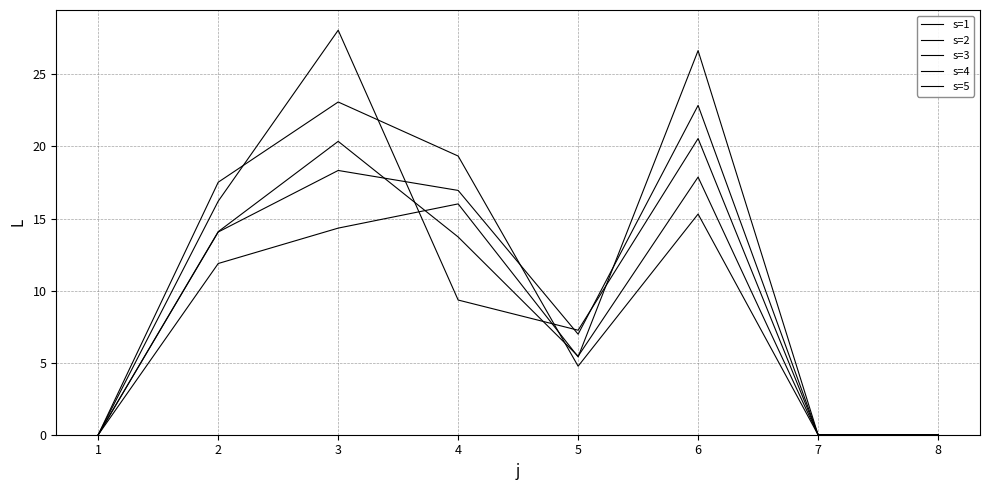

How many lines are shown in the chart?

5